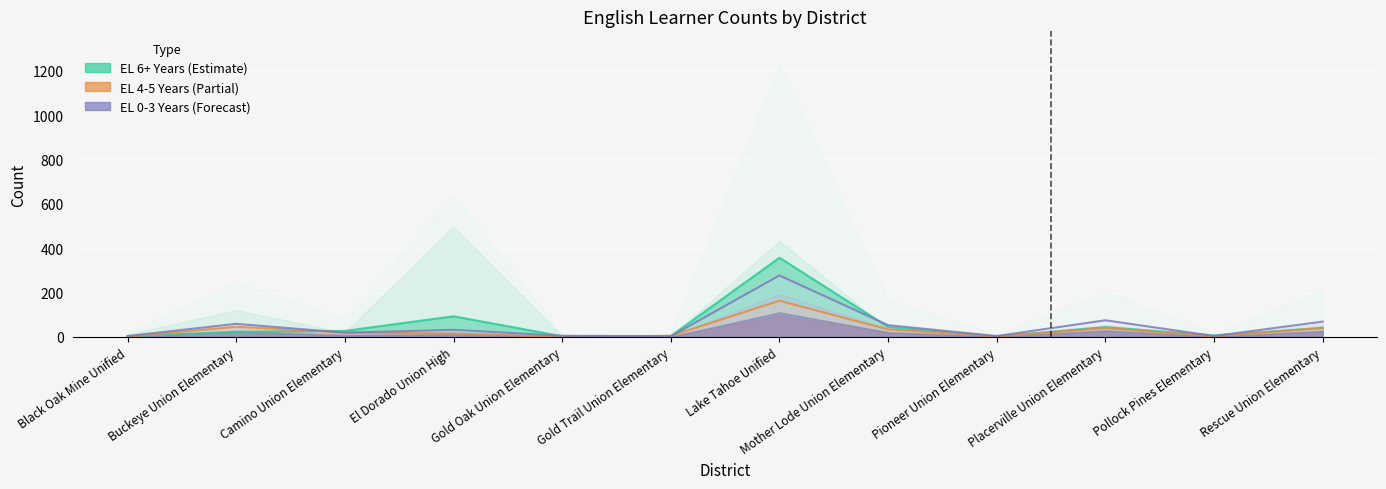

Reading left to right, what are all the values shown in this chart?

EL 0-3 Years: Black Oak Mine Unified=4	Buckeye Union Elementary=59	Camino Union Elementary=19	El Dorado Union High=32	Gold Oak Union Elementary=5	Gold Trail Union Elementary=3	Lake Tahoe Unified=277	Mother Lode Union Elementary=53	Pioneer Union Elementary=4	Placerville Union Elementary=75	Pollock Pines Elementary=4	Rescue Union Elementary=69
EL 4-5 Years: Black Oak Mine Unified=1	Buckeye Union Elementary=46	Camino Union Elementary=20	El Dorado Union High=15	Gold Oak Union Elementary=0	Gold Trail Union Elementary=5	Lake Tahoe Unified=163	Mother Lode Union Elementary=34	Pioneer Union Elementary=2	Placerville Union Elementary=40	Pollock Pines Elementary=3	Rescue Union Elementary=41
EL 6+ Years: Black Oak Mine Unified=3	Buckeye Union Elementary=23	Camino Union Elementary=27	El Dorado Union High=93	Gold Oak Union Elementary=3	Gold Trail Union Elementary=4	Lake Tahoe Unified=357	Mother Lode Union Elementary=45	Pioneer Union Elementary=2	Placerville Union Elementary=44	Pollock Pines Elementary=7	Rescue Union Elementary=40